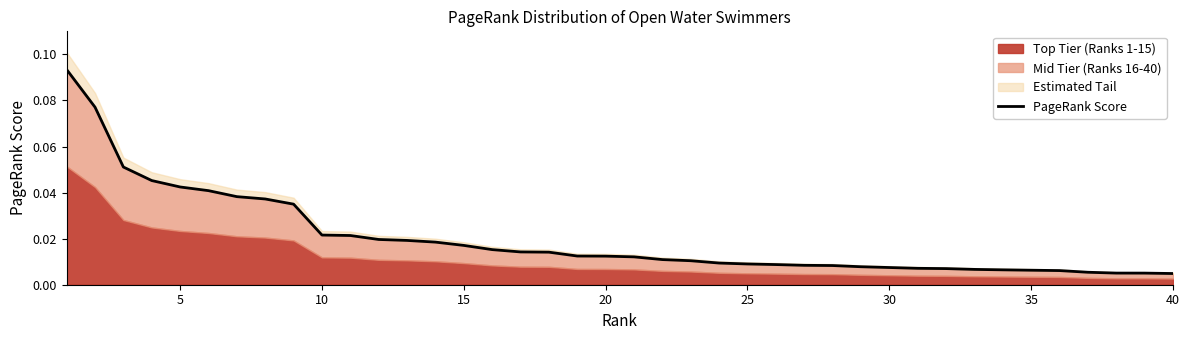

True or false: the data has more than 1 interior local peaks.

False